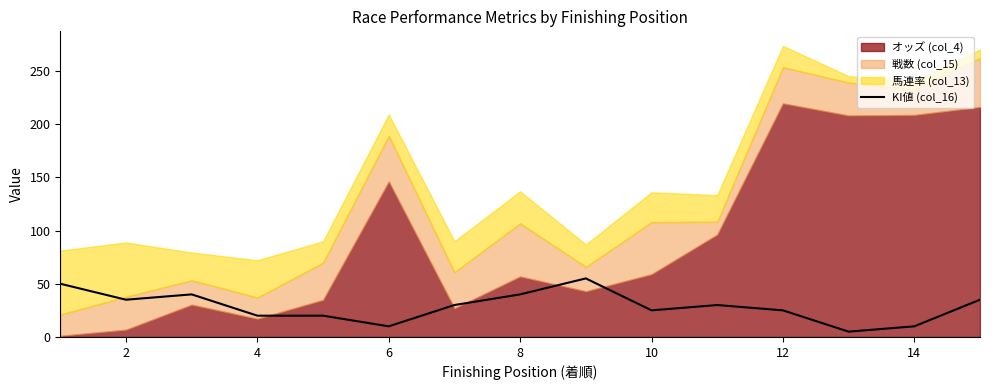

The KI値 (col_16) series shows 40 at 8. True or false?

True